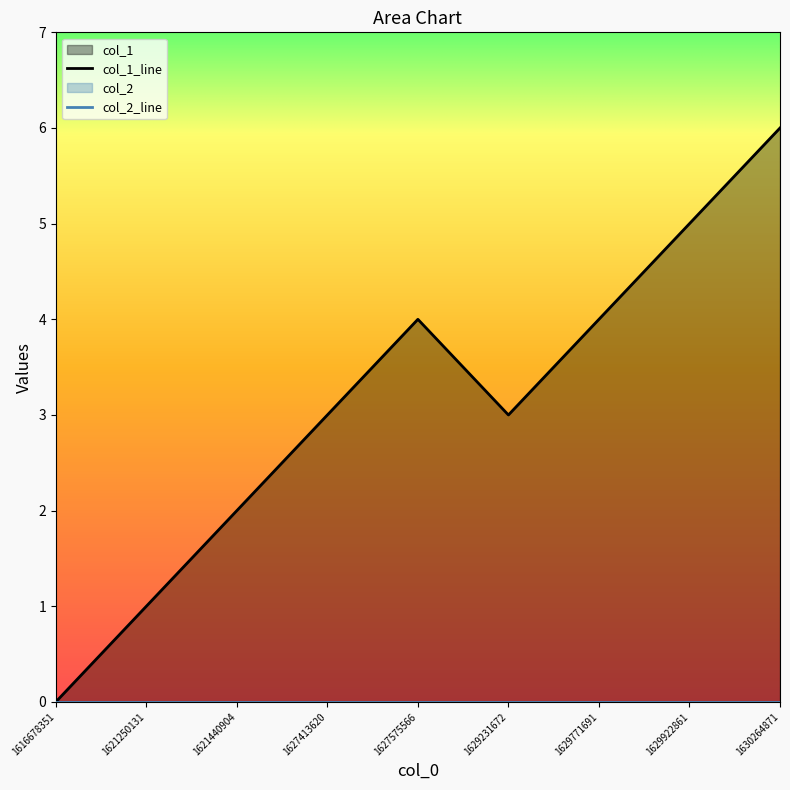

Count the number of data series in this chart.

1